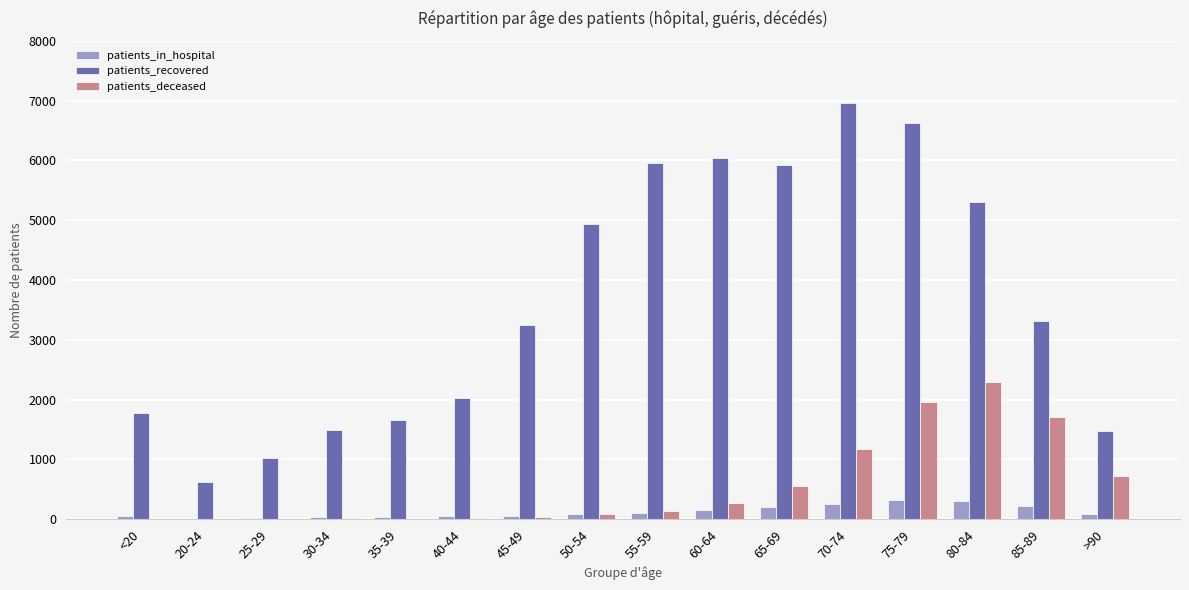

What is the highest value of the patients_recovered series?

6967